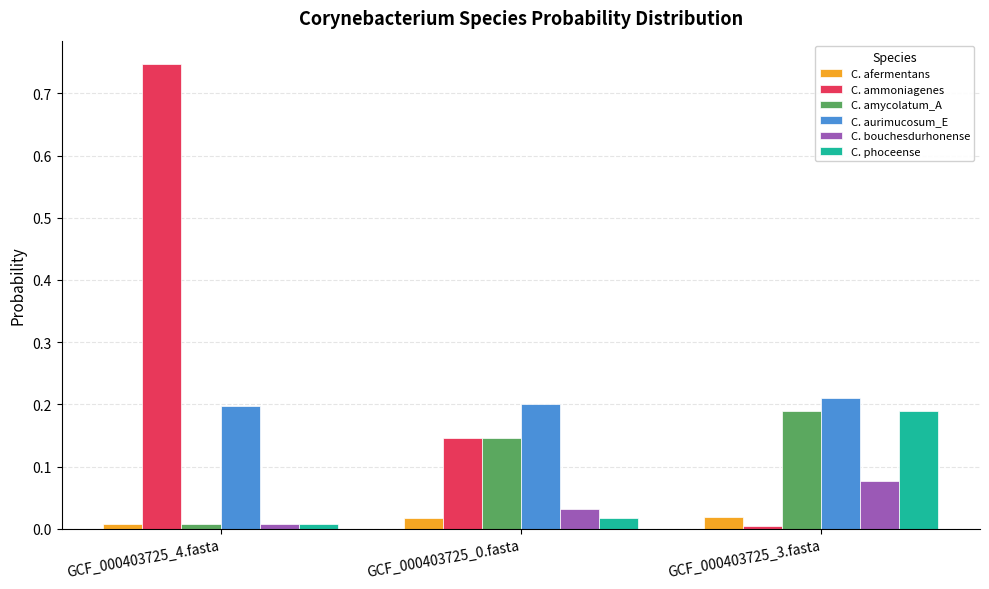

What is the label of the 3rd bar from the right?

GCF_000403725_4.fasta